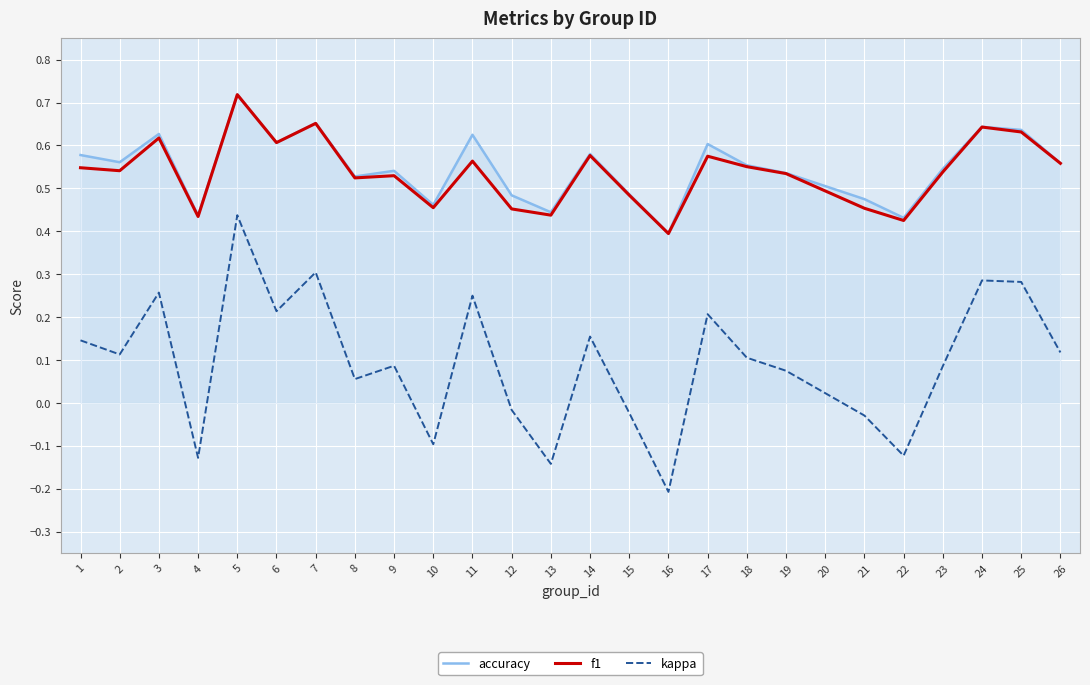

Is the value of kappa at 21 greater than the value of accuracy at 7?

No